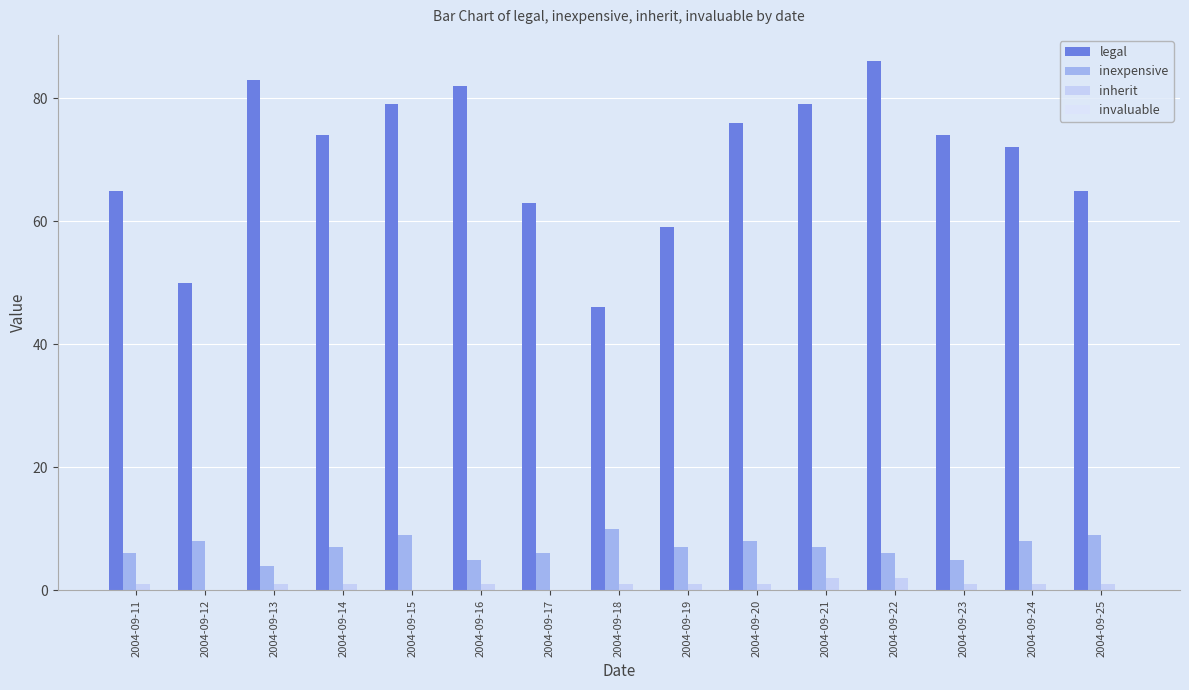

List the series in order of their peak value, lowest first.

invaluable, inherit, inexpensive, legal